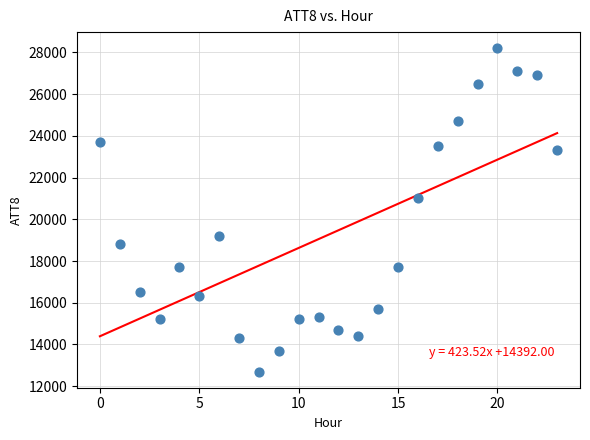

What Y value in the scatter plot is closest to 20450?

21000